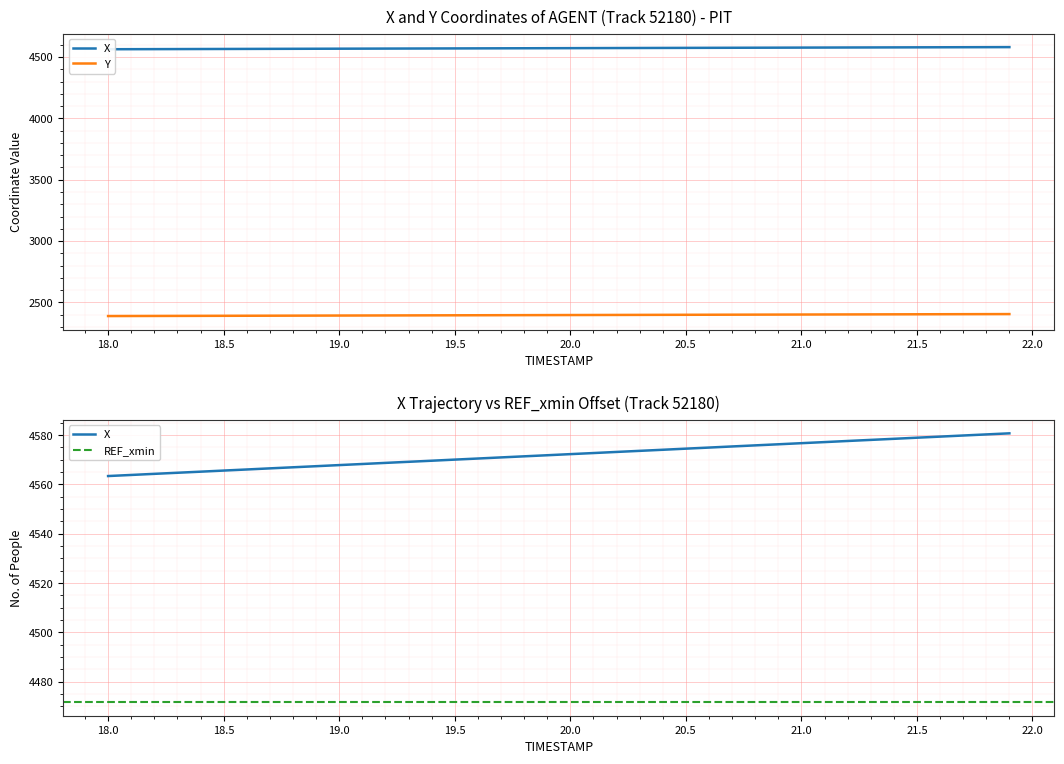

Read the X value at 19.5.

4570.1